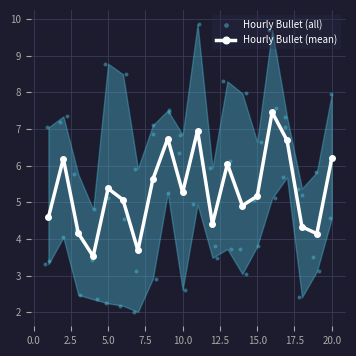

True or false: Hourly Bullet (mean) has more than 1 interior local peaks.

True